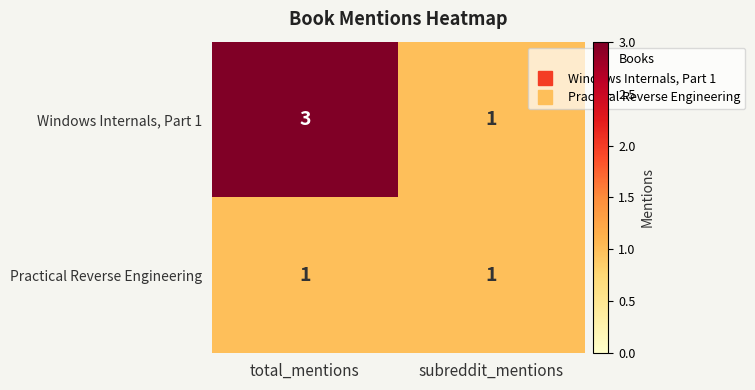

Count the number of data series in this chart.

2